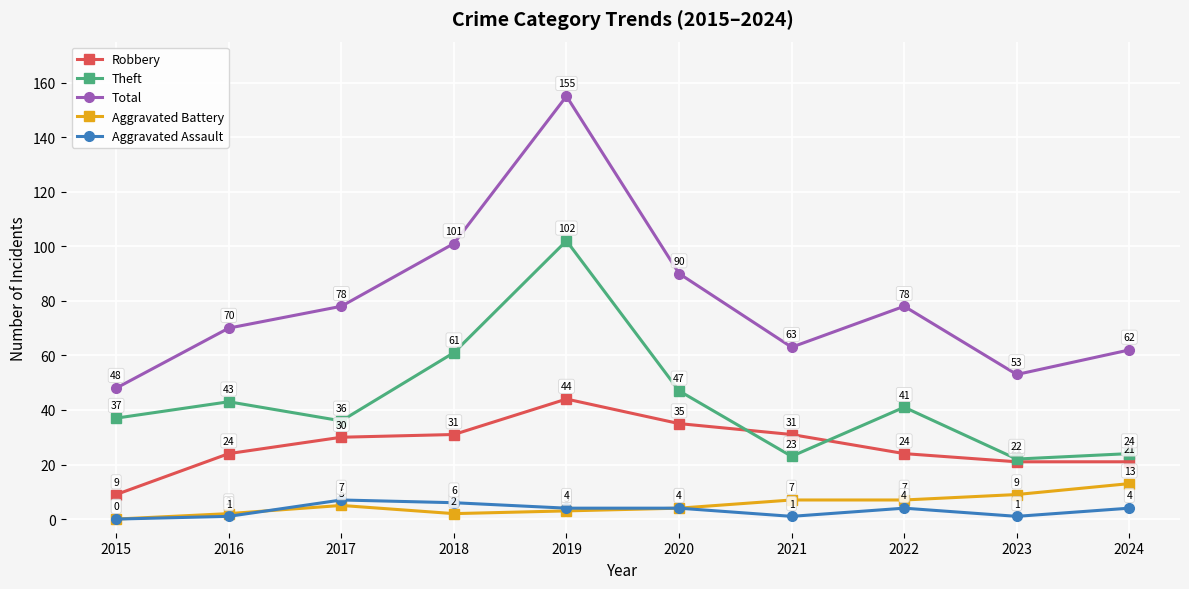

List the series in order of their peak value, lowest first.

Aggravated Assault, Aggravated Battery, Robbery, Theft, Total